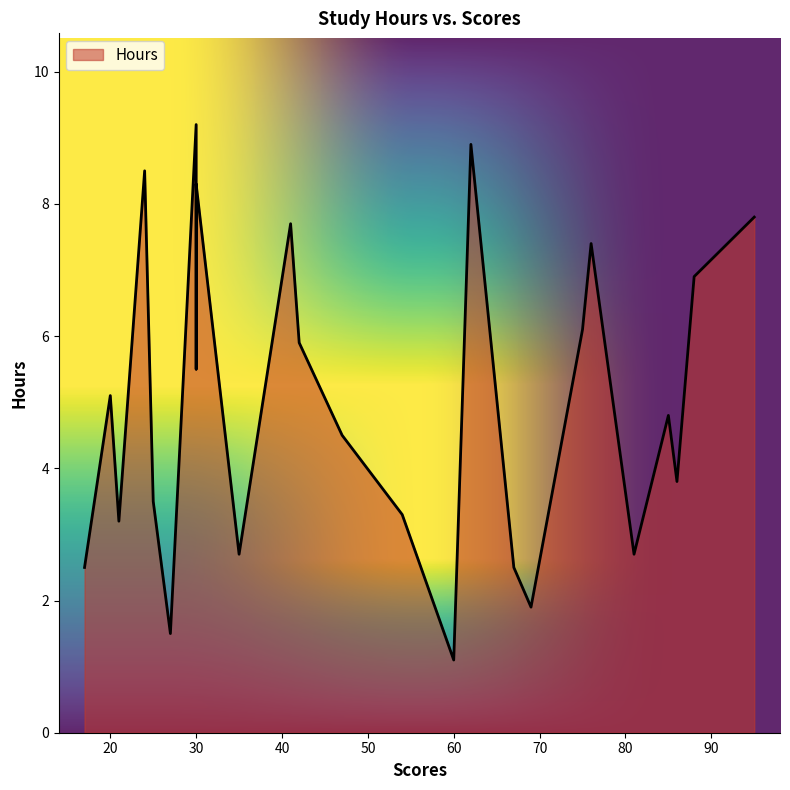

What is the value of the 12th point from the left?

5.9